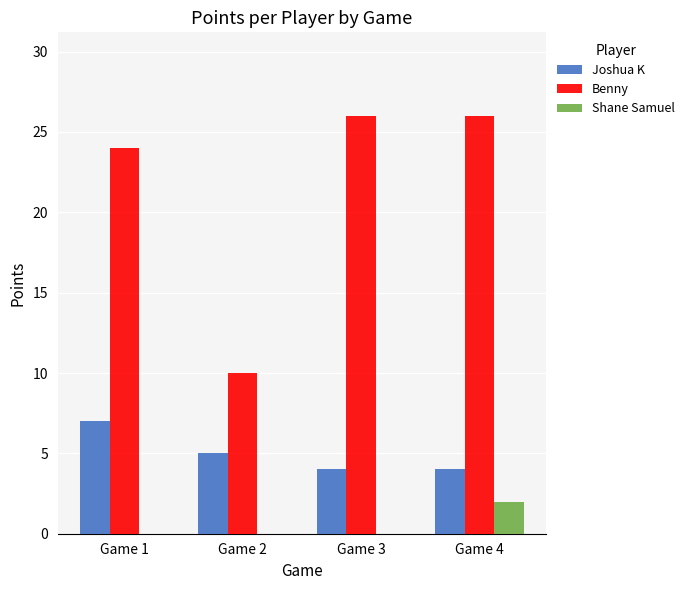

True or false: Benny has a value of 26 at Game 4.

True